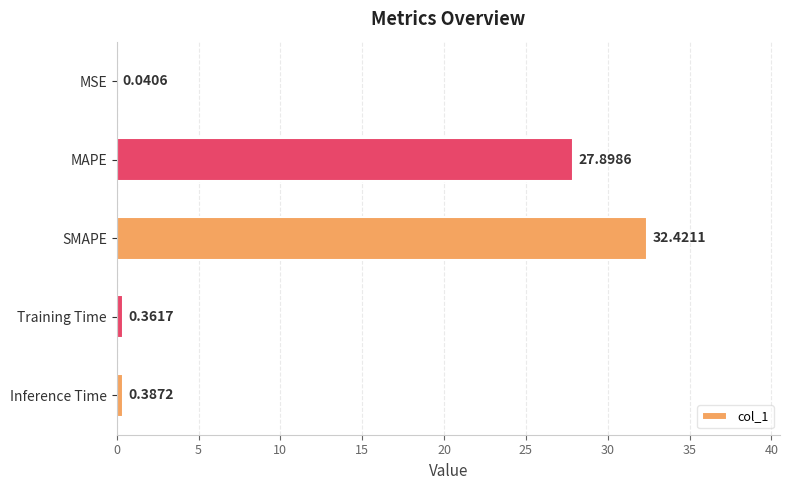

What is the change in value from SMAPE to Inference Time?

-32.0